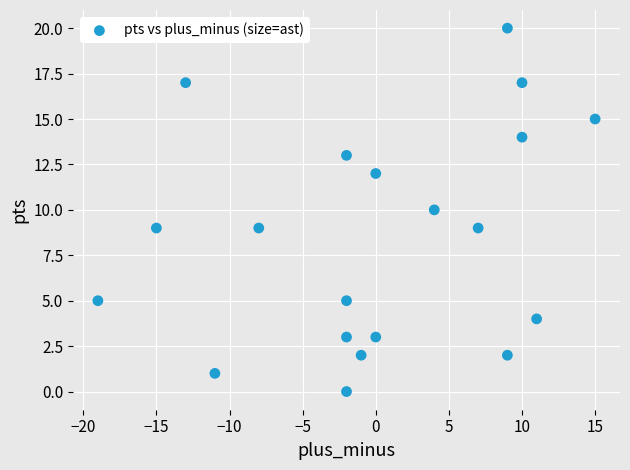

What is the range of Y values (max minus min)?

20